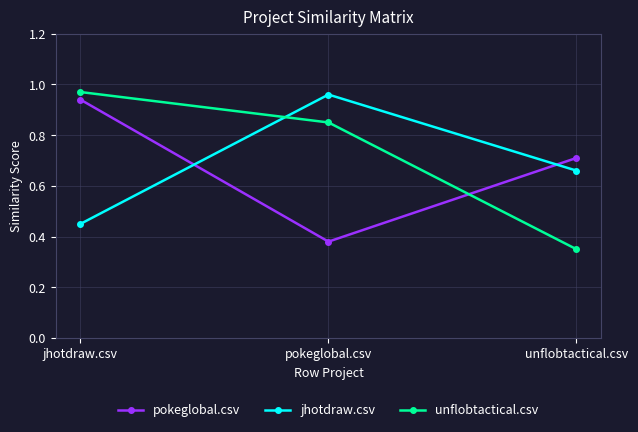

Which series has the largest total across all categories?

unflobtactical.csv